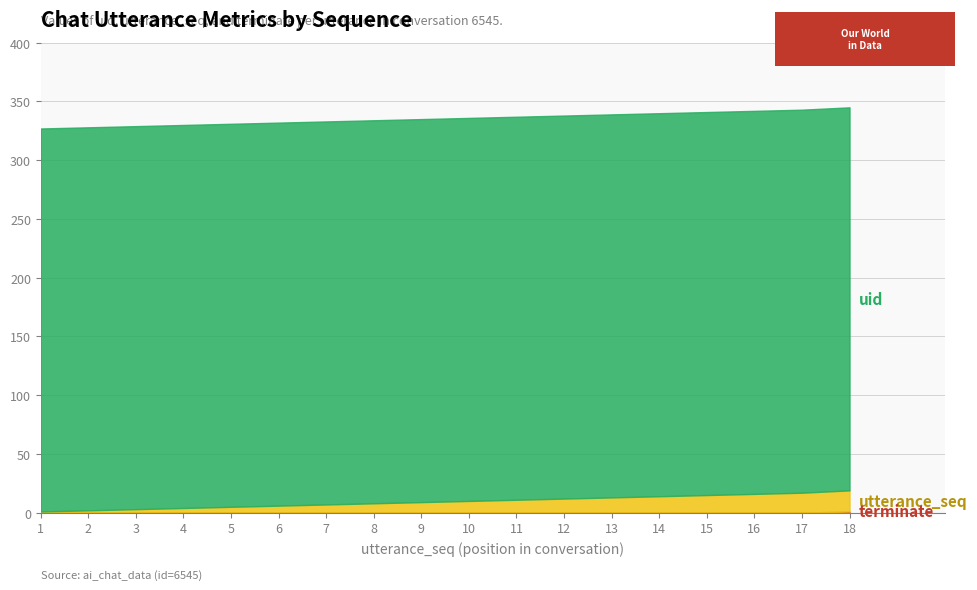

Which series has the largest total across all categories?

uid